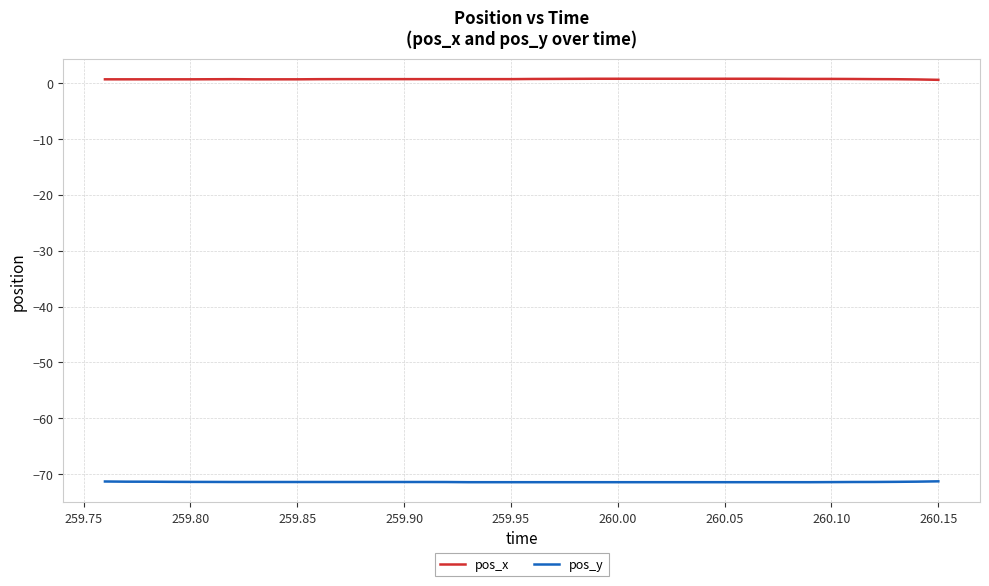

Rank the series by their maximum value, from highest to lowest.

pos_x, pos_y